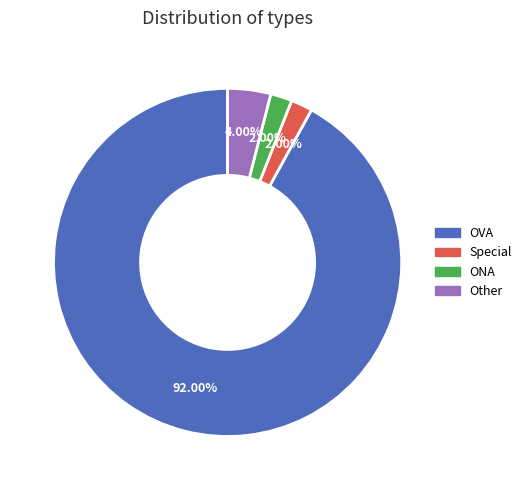

To the nearest percent, what percentage of the pie is ONA?

2%